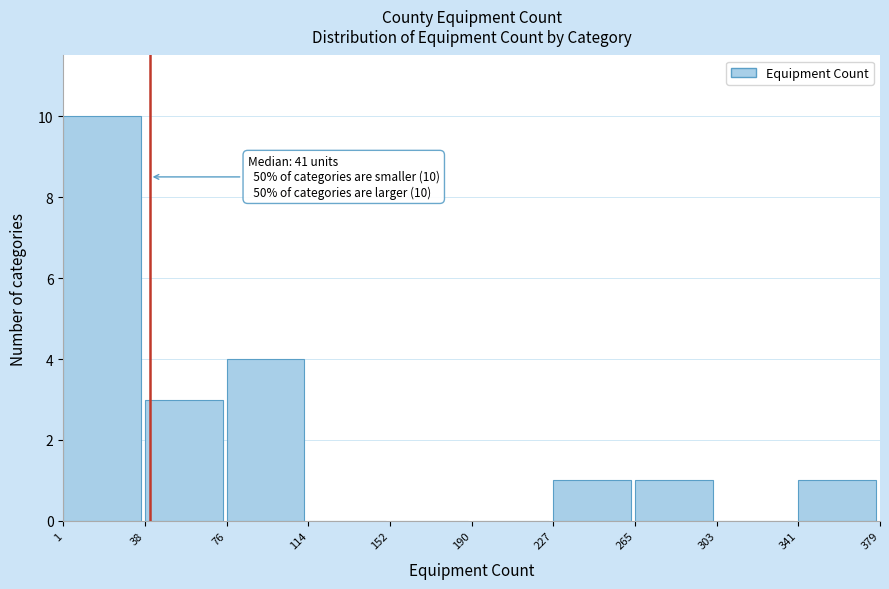

Over which range of the x-axis is the bar tallest?

1 to 38